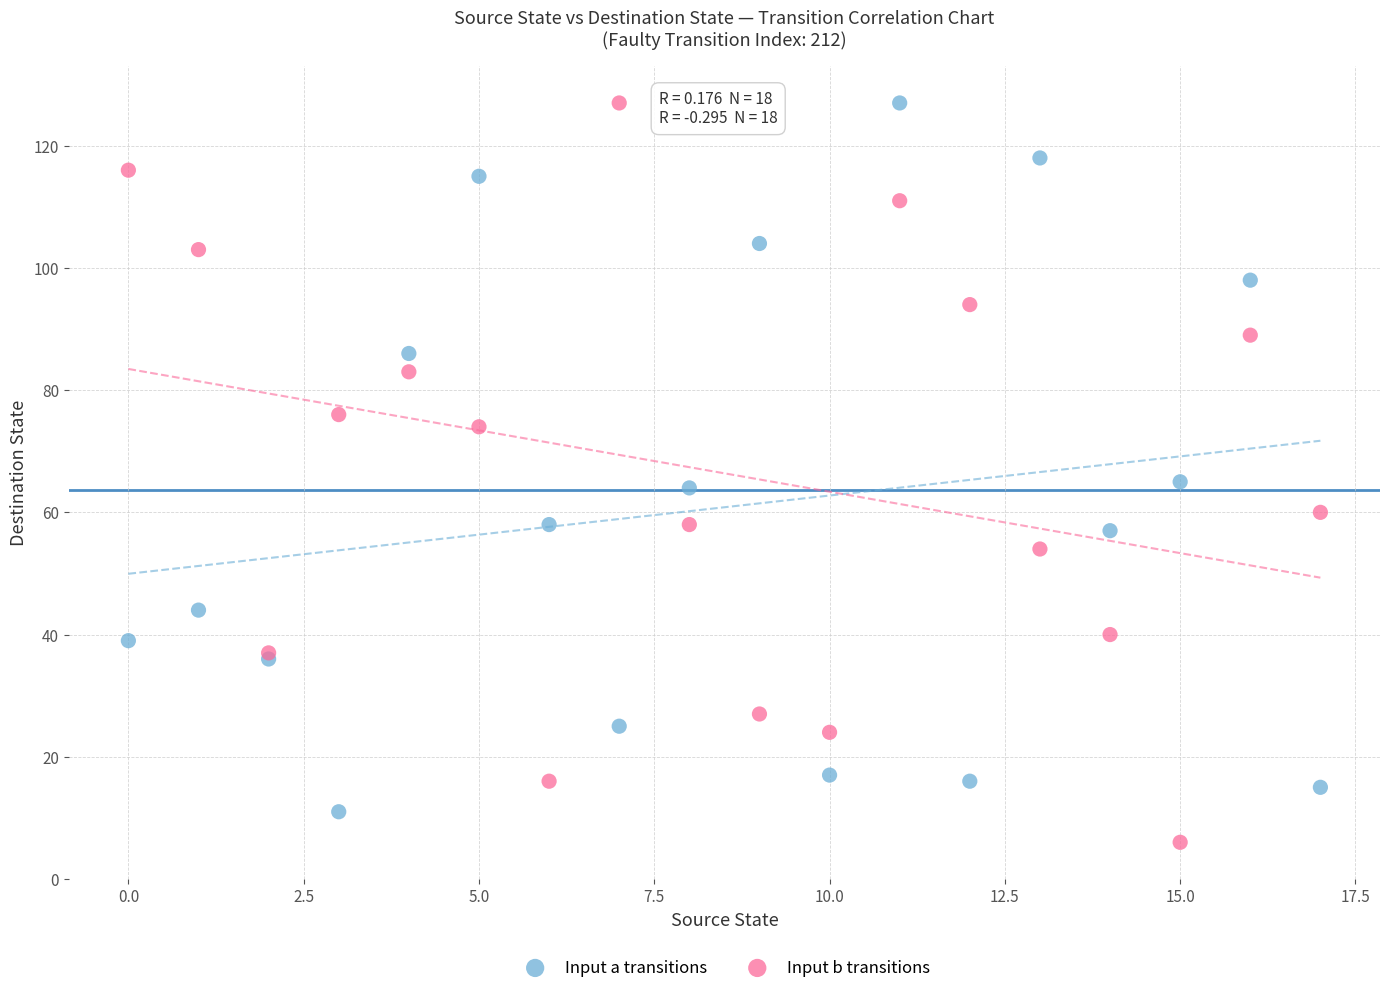

What are all the series names shown in the legend?

Input a transitions, Input b transitions